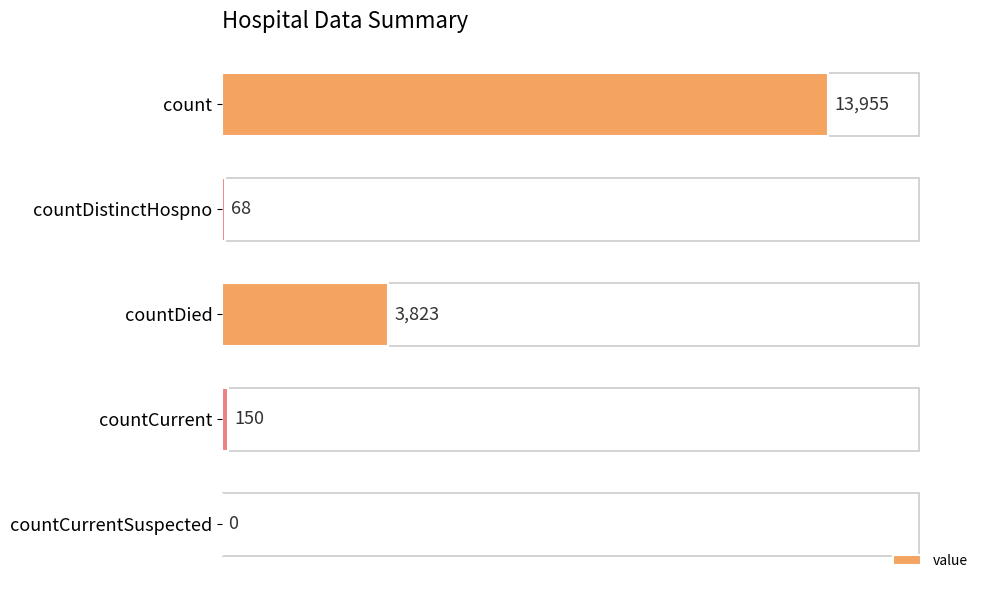

What value does the data have at count?

13955